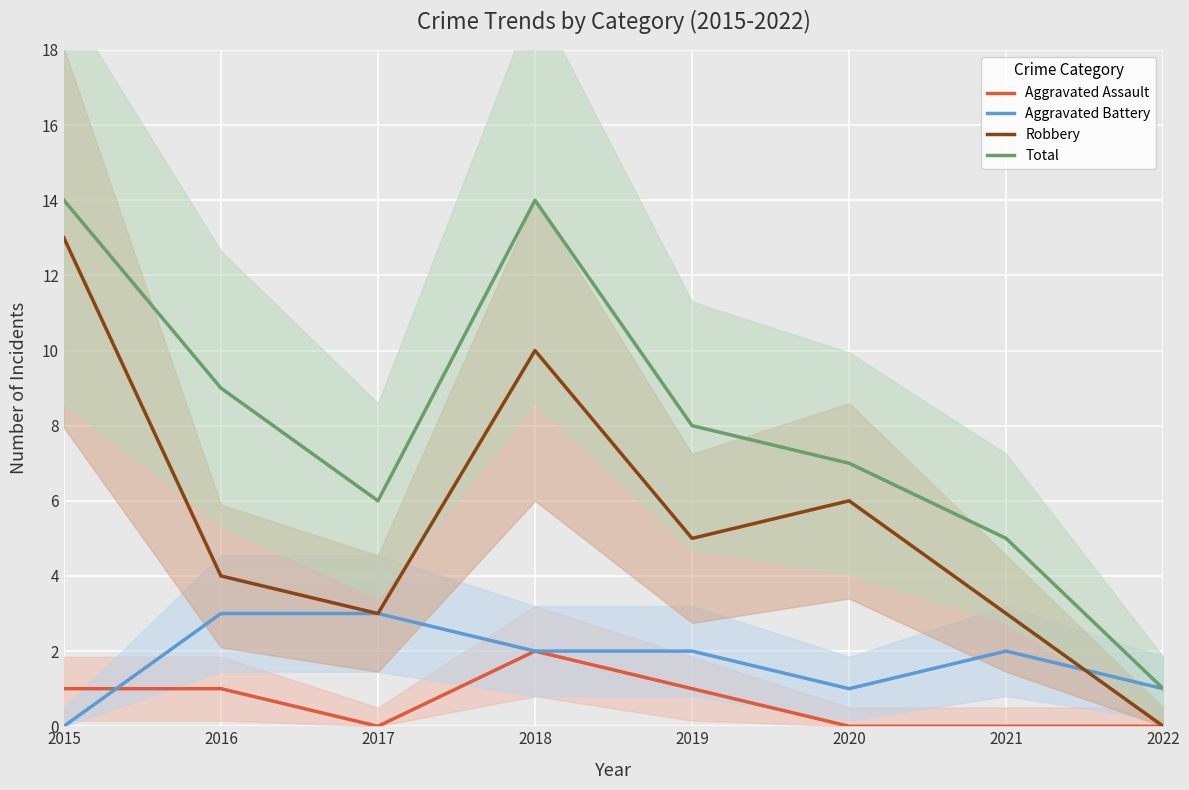

Which series has the largest range (max minus min)?

Robbery